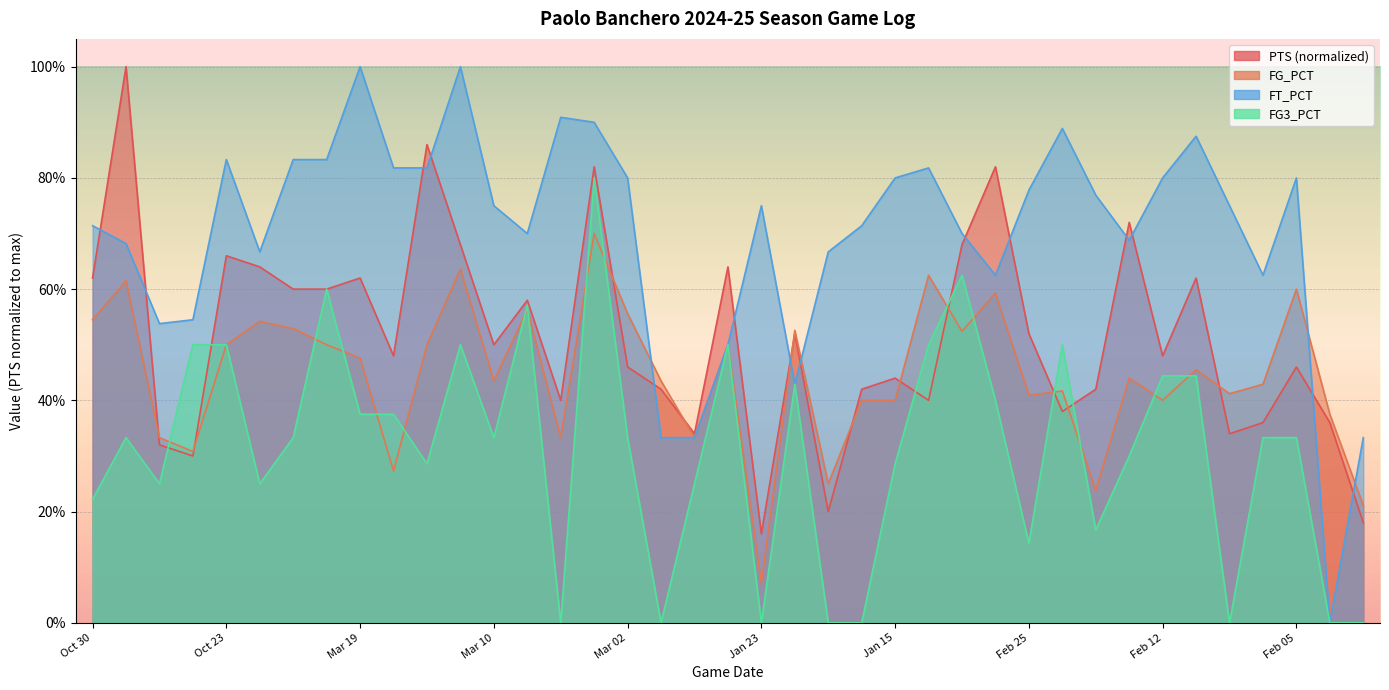

Rank the series by their maximum value, from highest to lowest.

PTS, FT_PCT, FG3_PCT, FG_PCT